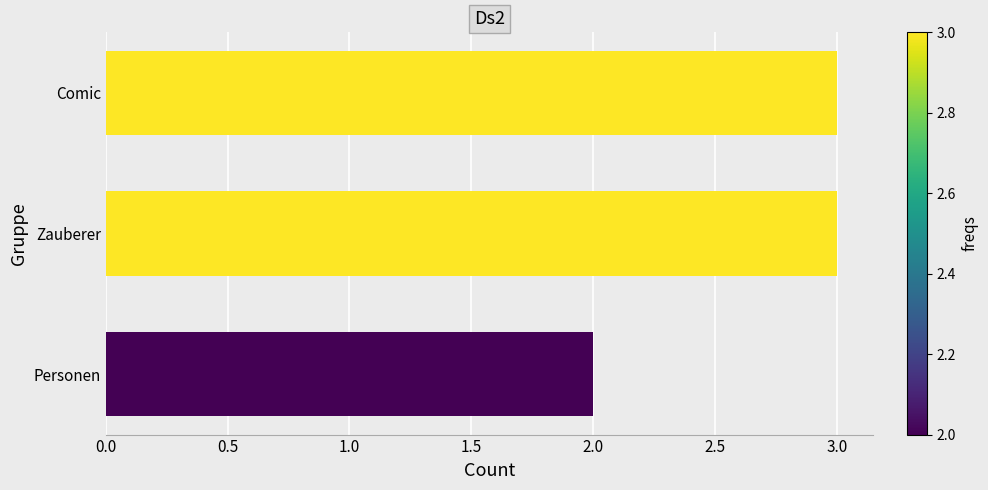

What is the maximum value shown in the chart?

3